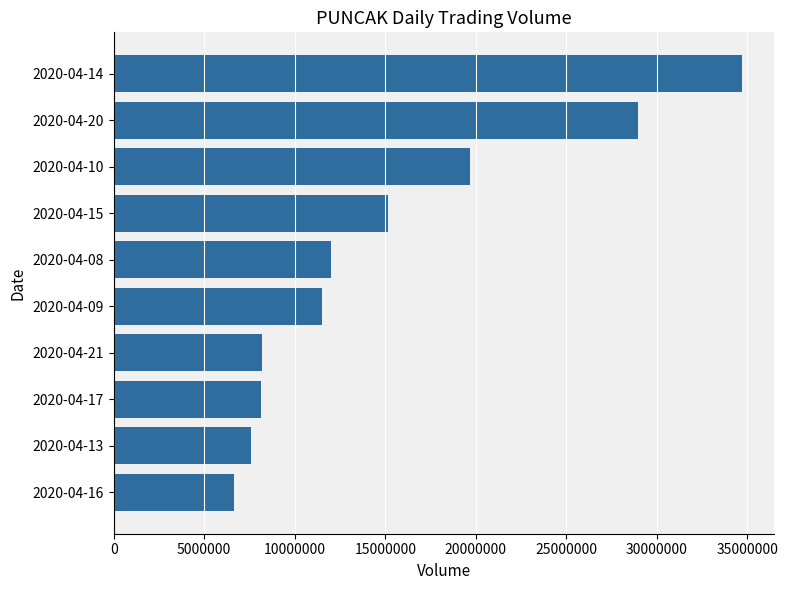

What value does the data have at 2020-04-16?

6648100